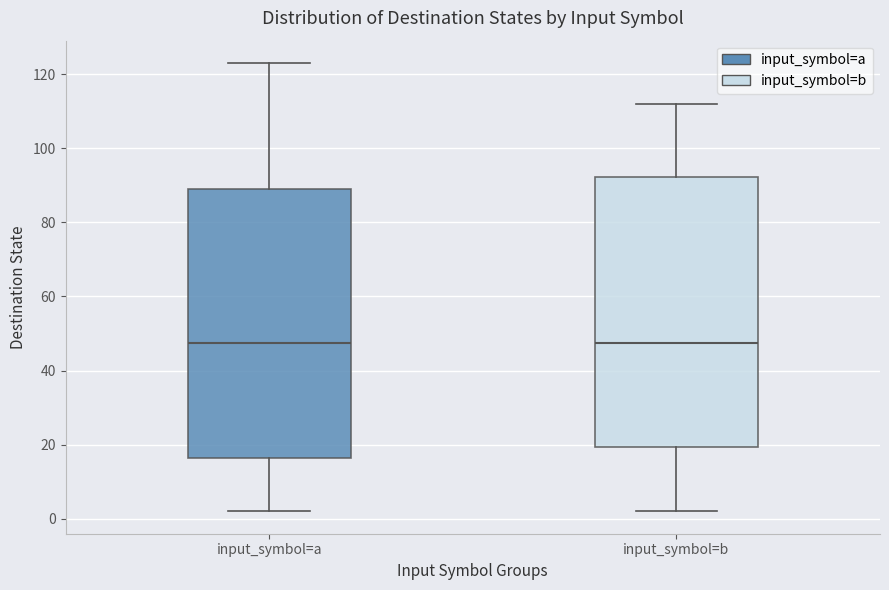

Reading left to right, read every box against the y-axis: the position of its median line, the range the box covers, and the ends of its whiskers. The values are not printed on the chart, so give them approximately, as read against the axis.

input_symbol=a: median 48, box 16 to 90, whiskers 2 to 124
input_symbol=b: median 48, box 20 to 92, whiskers 2 to 112